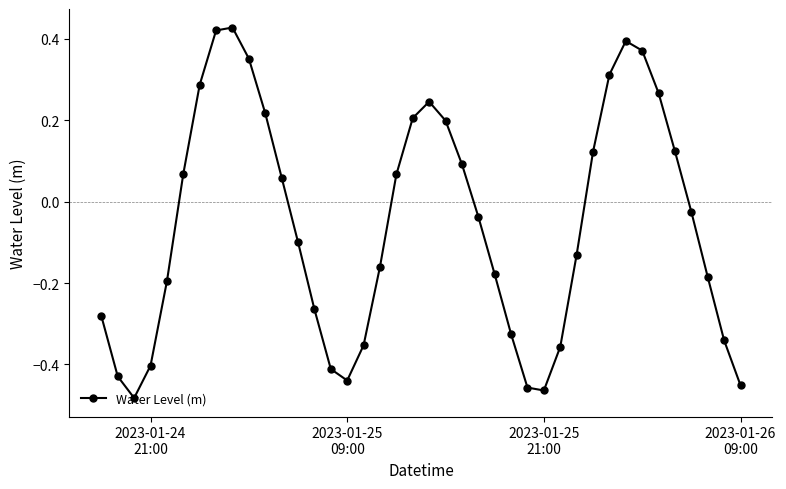

True or false: the data has more than 0 interior local peaks.

True